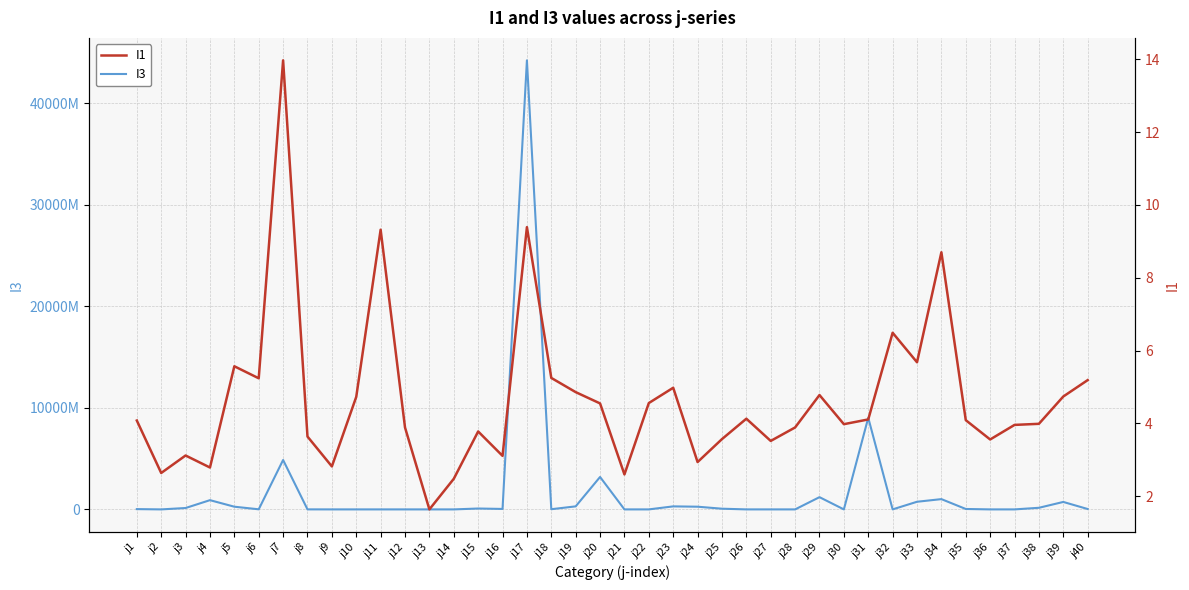

Rank the series by their average value, from highest to lowest.

I3, I1